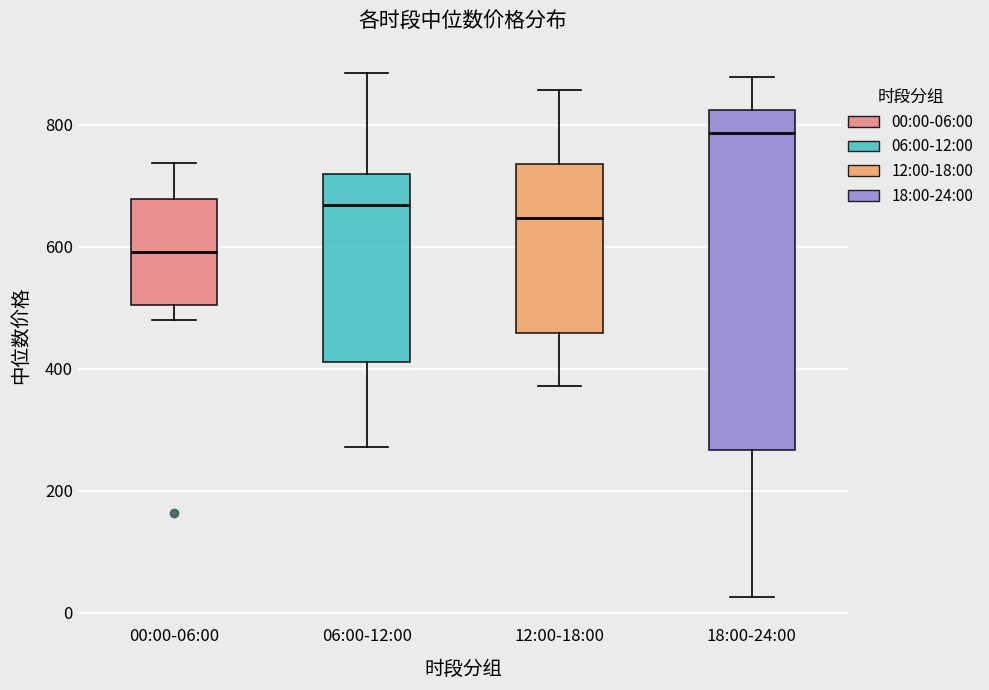

Where is the lower edge of the box for 12:00-18:00 on the y-axis? The values are not printed on the chart, so give them approximately, as read against the axis.

460